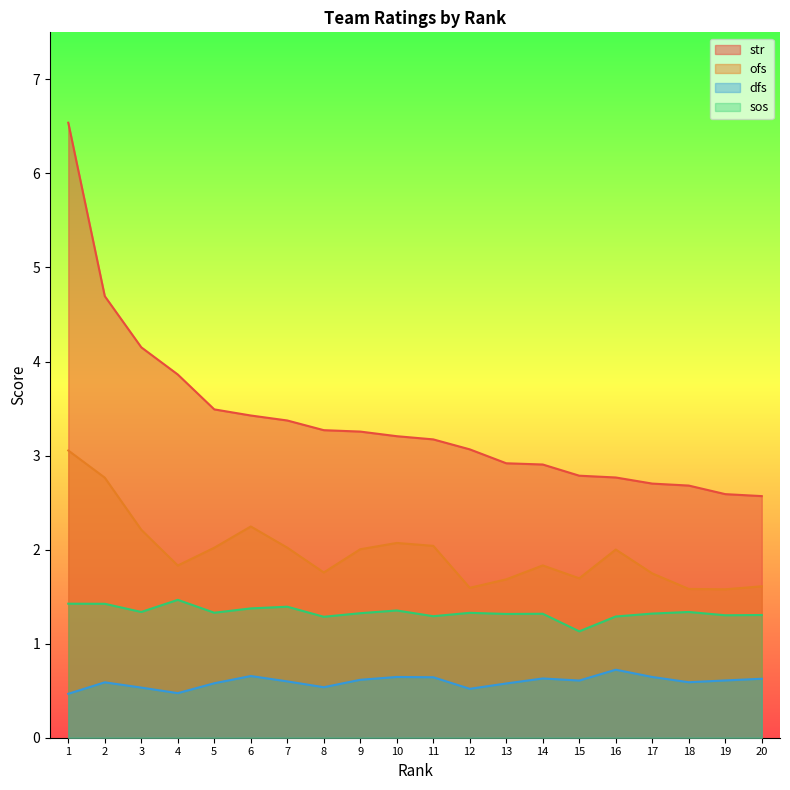

How many distinct data groups are displayed?

4